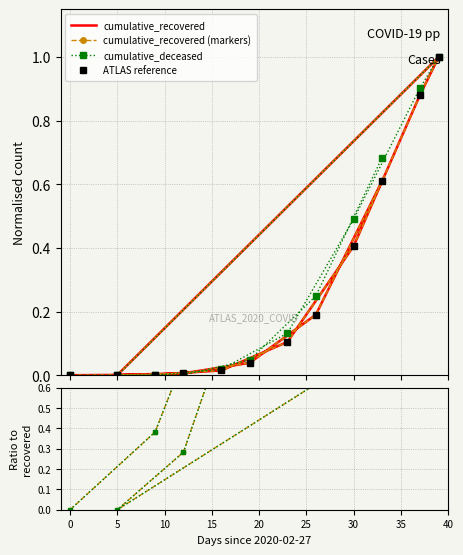

What is the difference between the maximum and minimum values in the cumulative_deceased series?

1.0